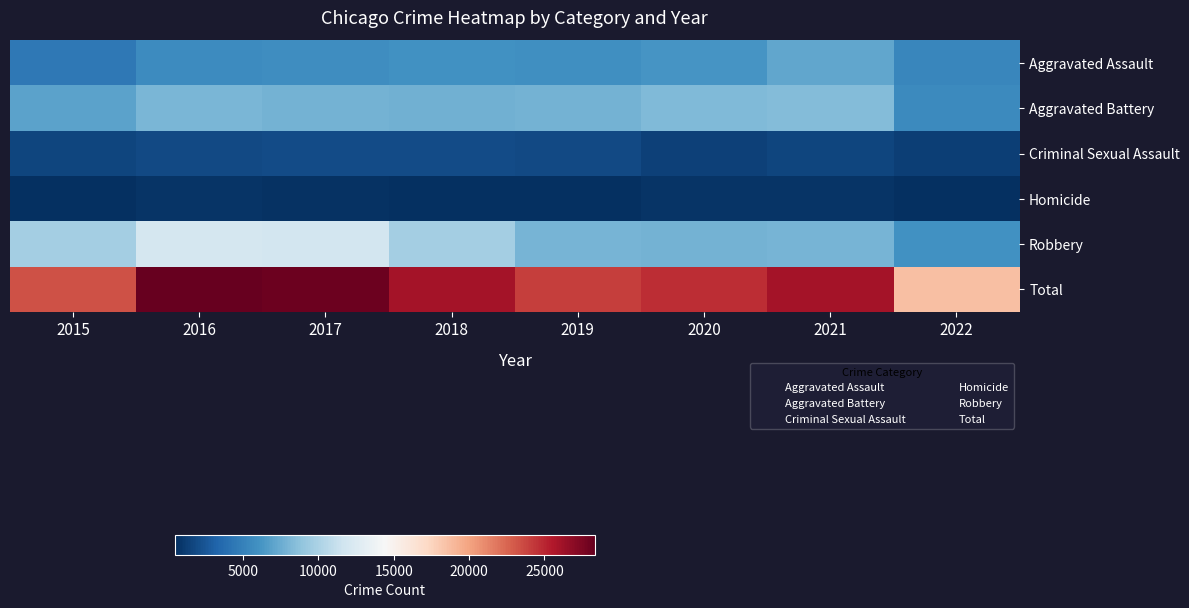

List the series in order of their peak value, lowest first.

Homicide, Criminal Sexual Assault, Aggravated Assault, Aggravated Battery, Robbery, Total